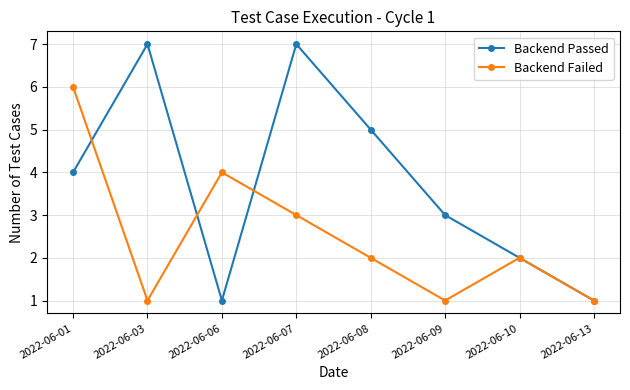

Reading right to left, extract all data points from this chart.

Backend Passed: 1	2	3	5	7	1	7	4
Backend Failed: 1	2	1	2	3	4	1	6